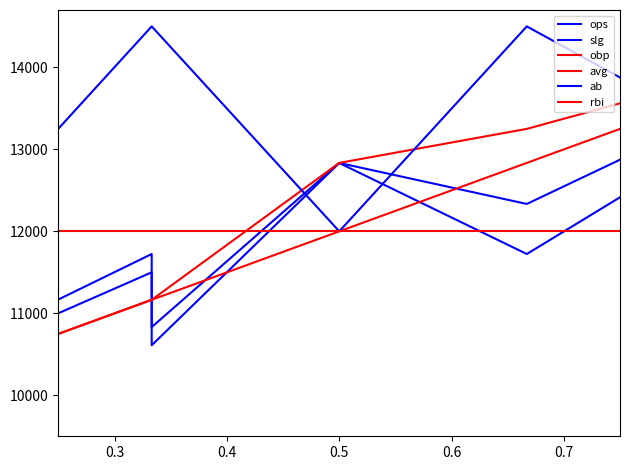

Which series has the largest range (max minus min)?

ops